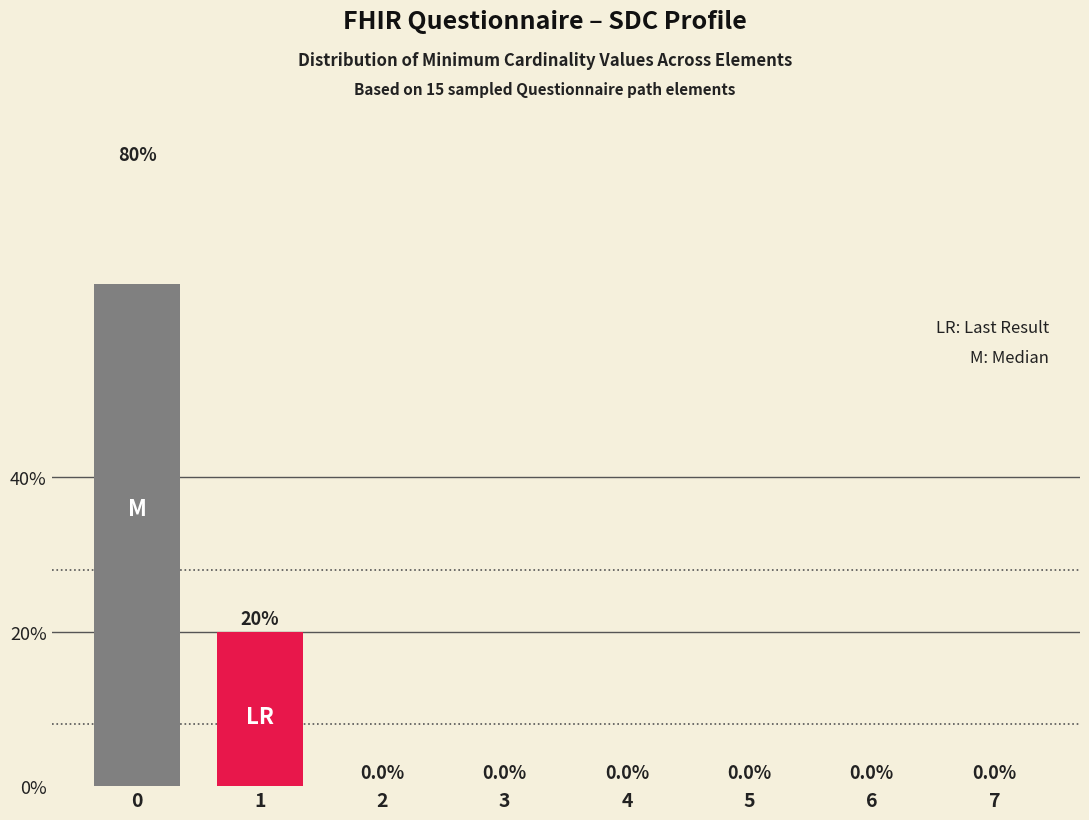

Which label corresponds to the smallest value in the chart?

2